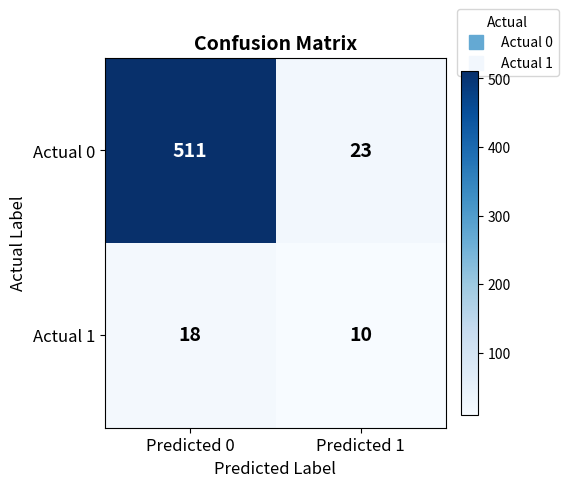

Rank the categories by Actual 0 value from highest to lowest.

Predicted 0, Predicted 1